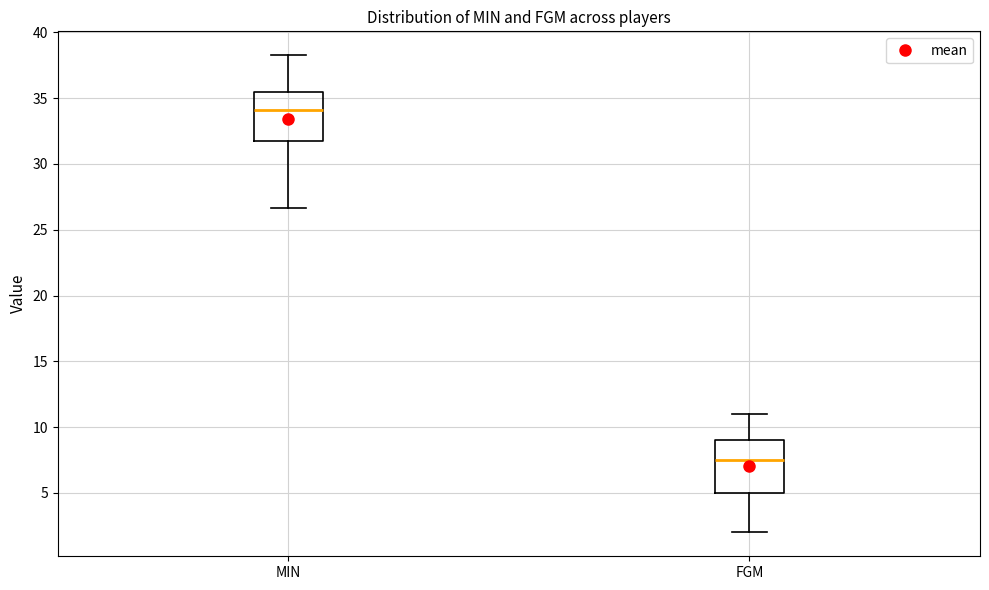

Reading left to right, read every box against the y-axis: the position of its median line, the range the box covers, and the ends of its whiskers. The values are not printed on the chart, so give them approximately, as read against the axis.

MIN: median 34.0, box 31.5 to 35.5, whiskers 26.5 to 38.5
FGM: median 7.5, box 5.0 to 9.0, whiskers 2.0 to 11.0